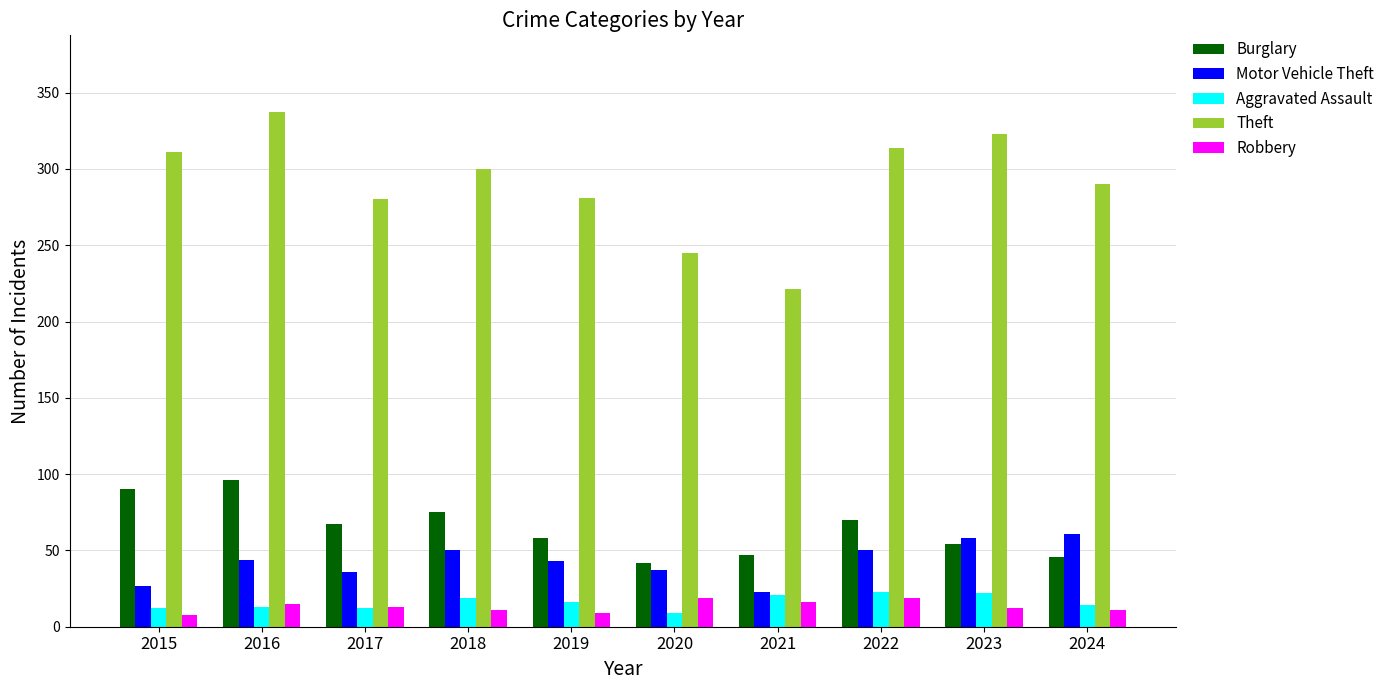

How many groups of bars are there?

10